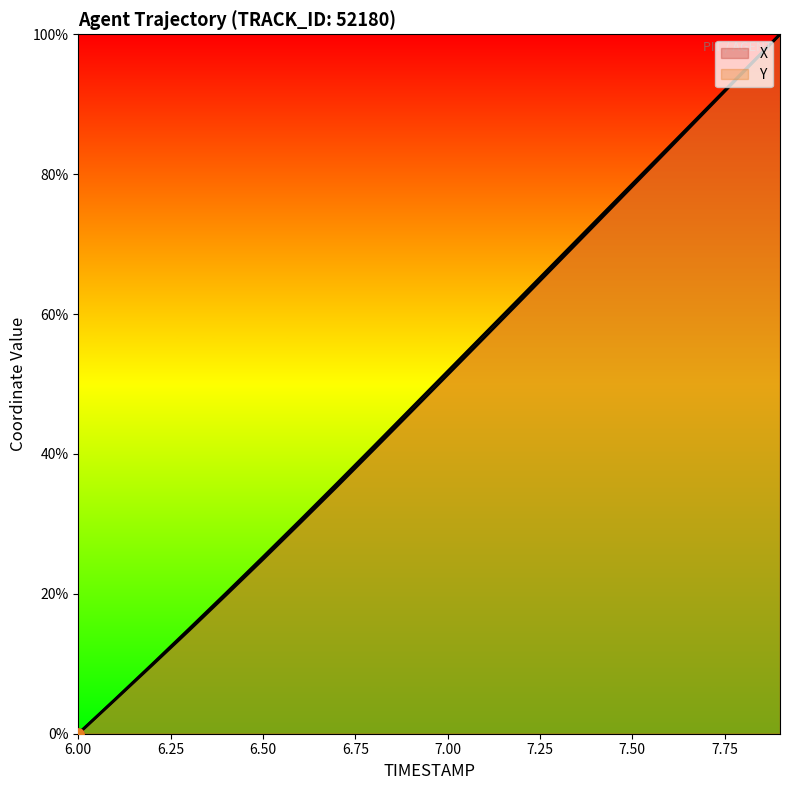

How many values in Y are above zero?

19